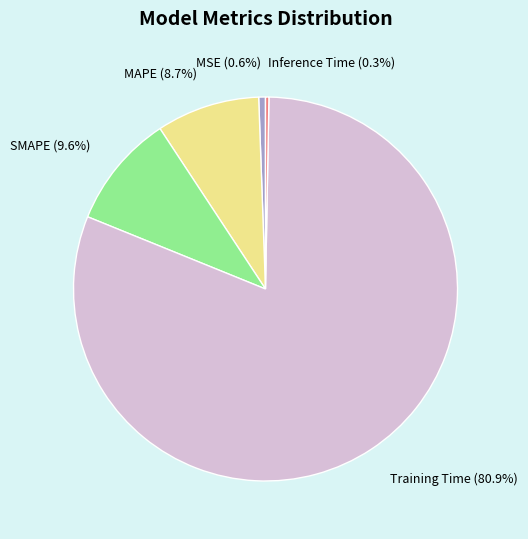

To the nearest percent, what is the combined percentage of MAPE and Training Time?

90%